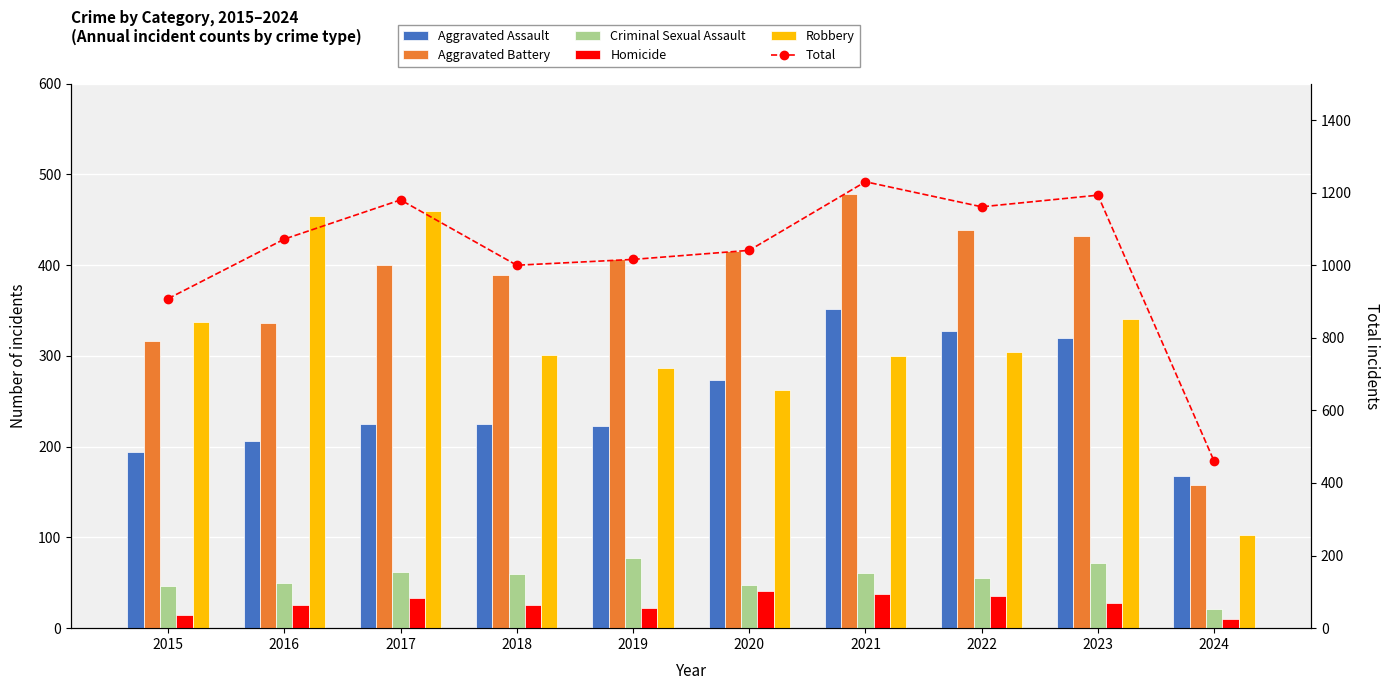

What is the sum of all Total values?

10261